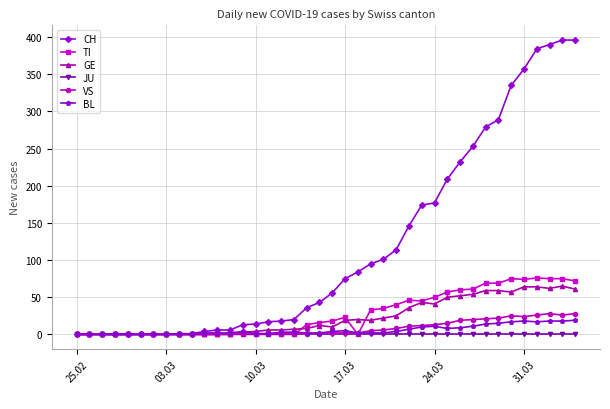

True or false: GE has more than 1 points higher than both neighbors.

True